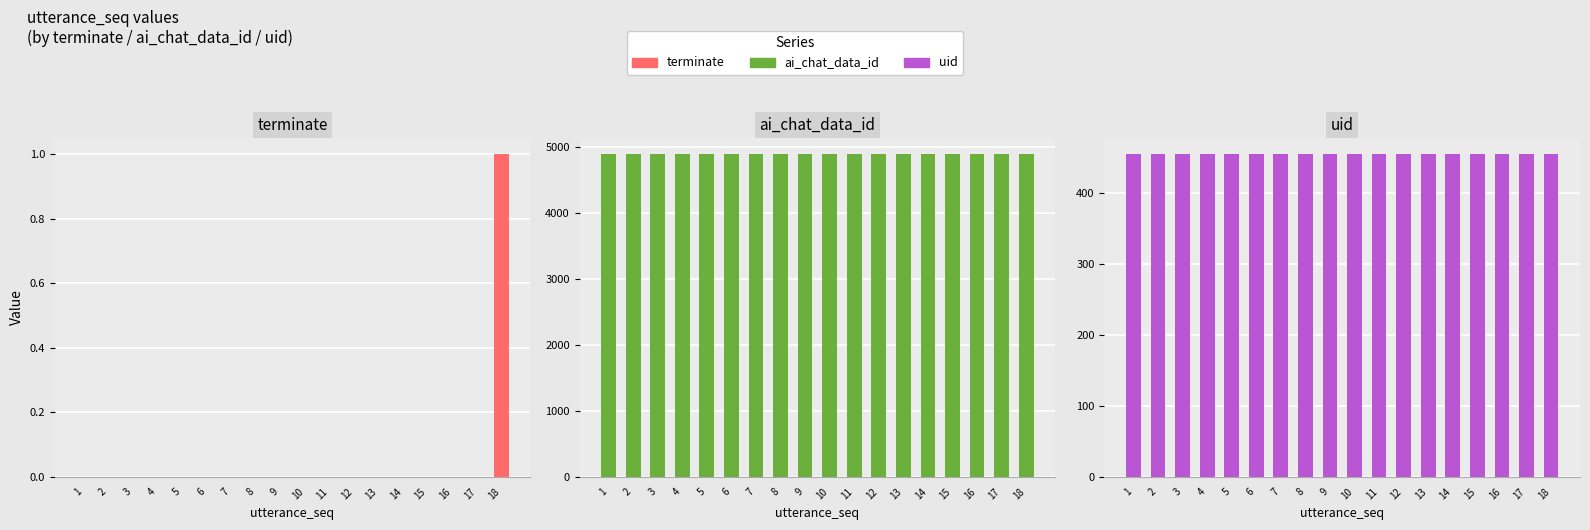

Which series has the largest range (max minus min)?

terminate